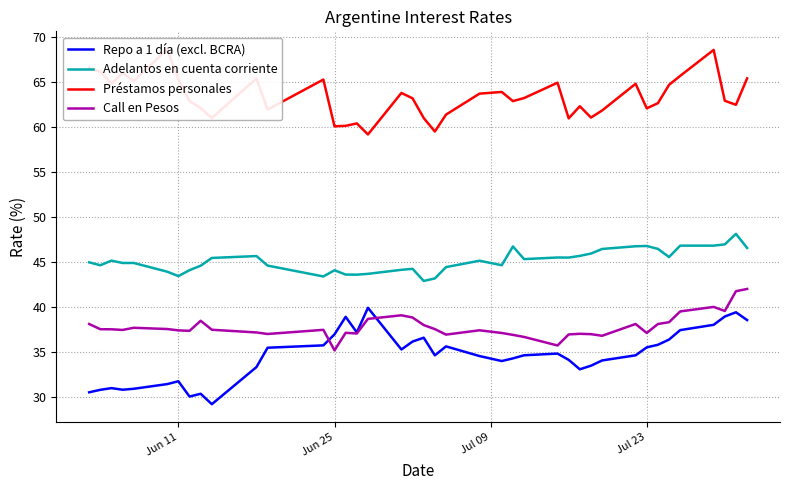

What is the smallest value displayed?

29.2